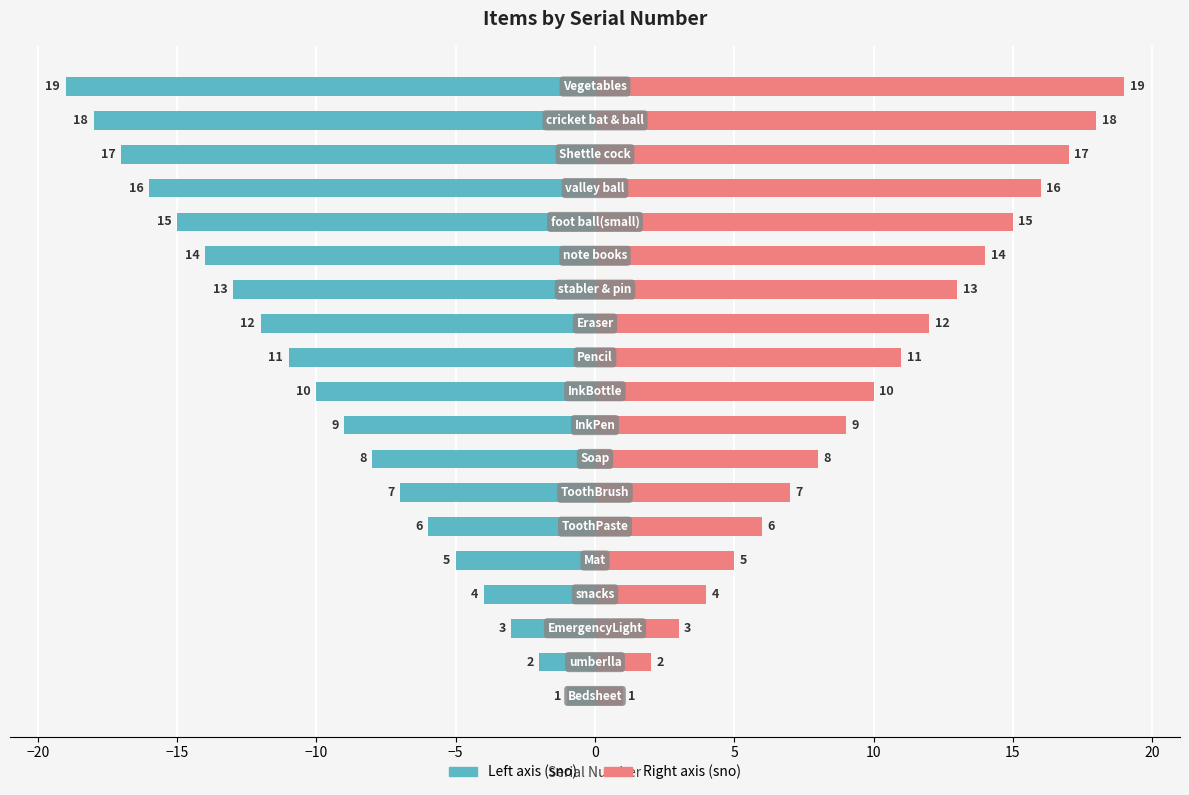

What is the sum of all Serial Number (right) values?

190